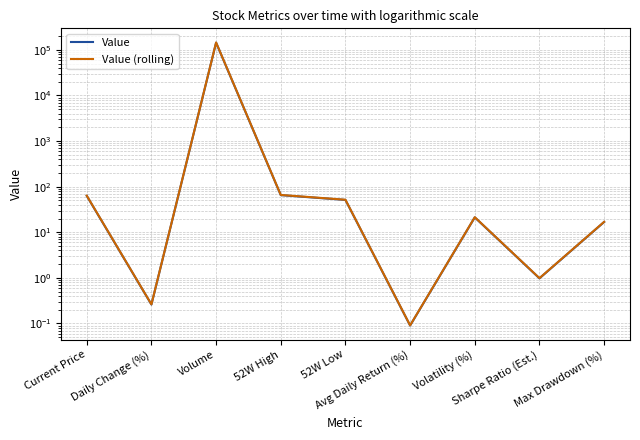

List the series in order of their overall mean, lowest first.

Value, Value (rolling)